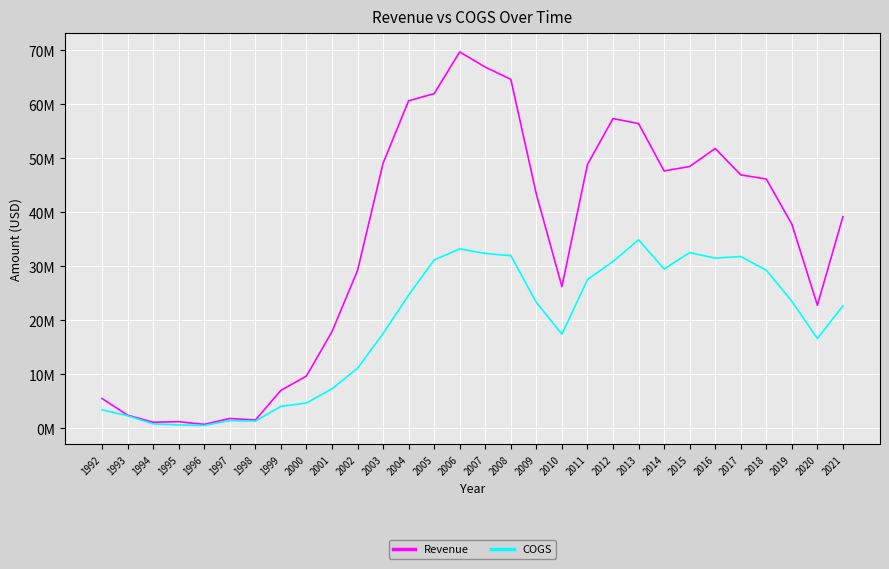

What is the minimum value for COGS?

500000